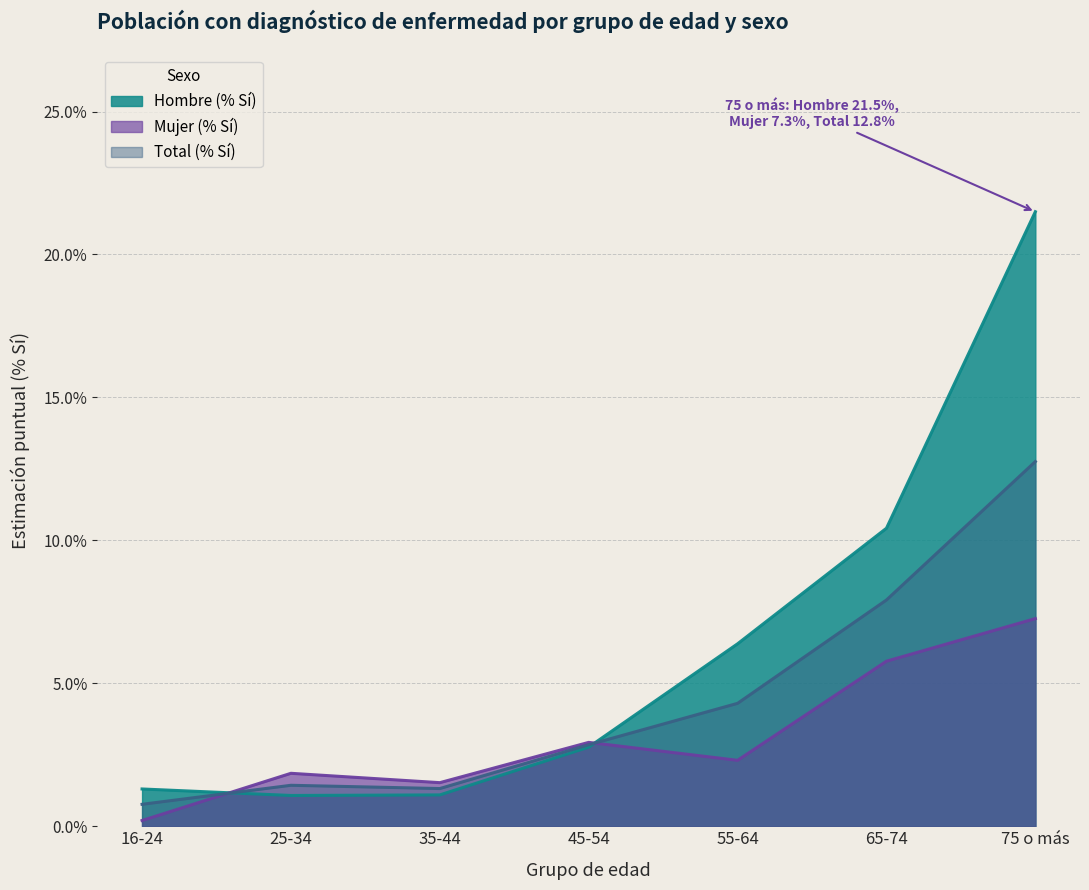

Rank the categories by Mujer (% Sí) value from lowest to highest.

16-24, 35-44, 25-34, 55-64, 45-54, 65-74, 75 o más